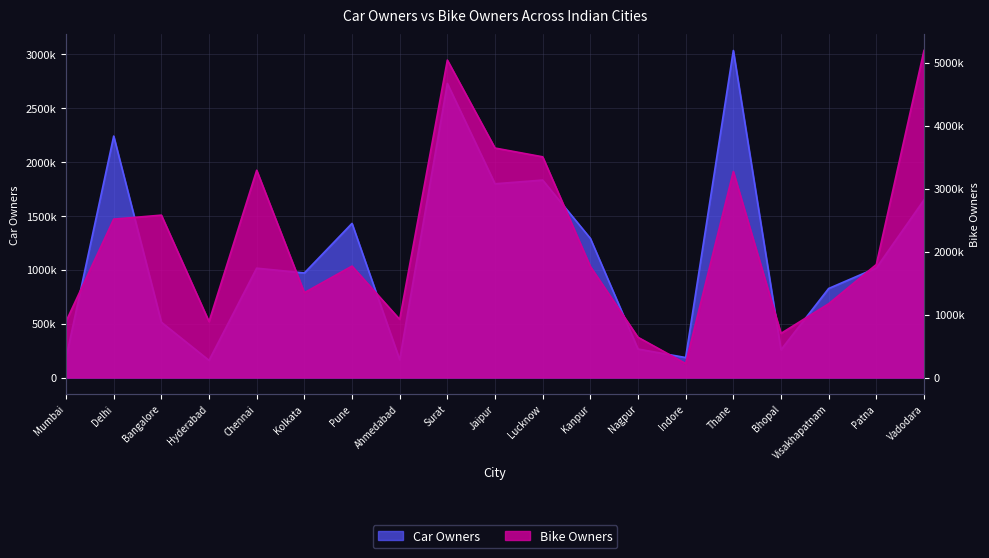

True or false: Bike Owners has a value of 1794900 at Patna.

True